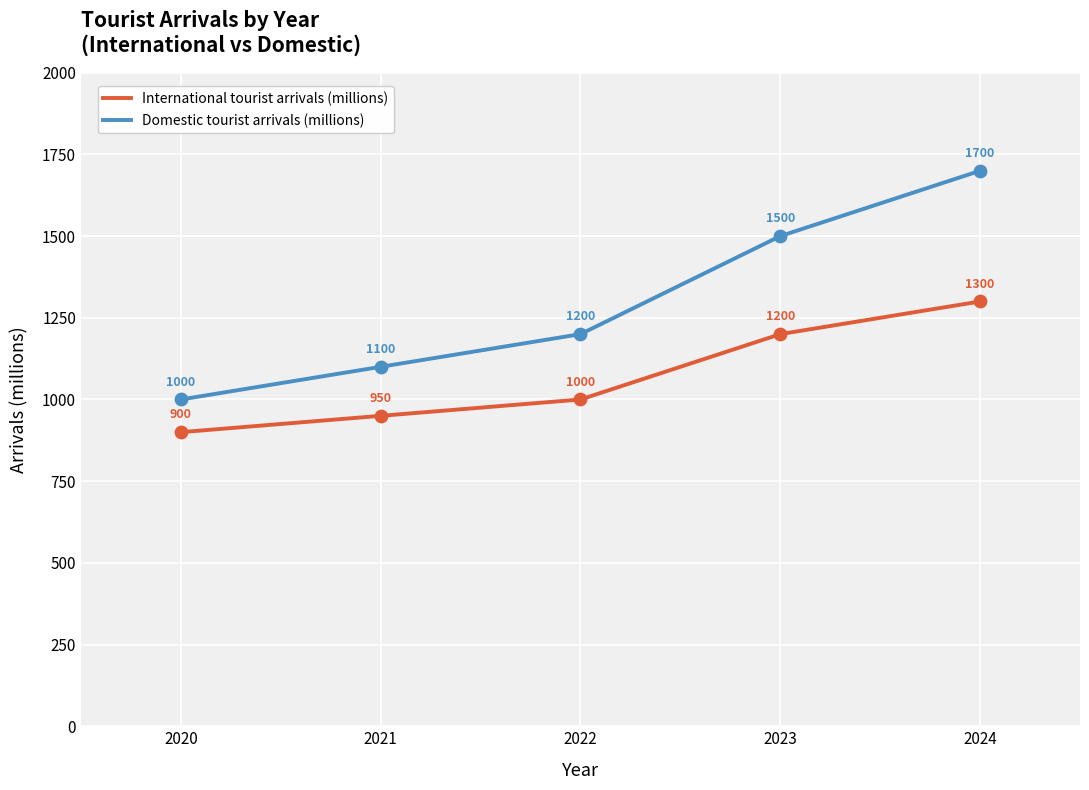

At how many categories does at least one series exceed 1352?

2